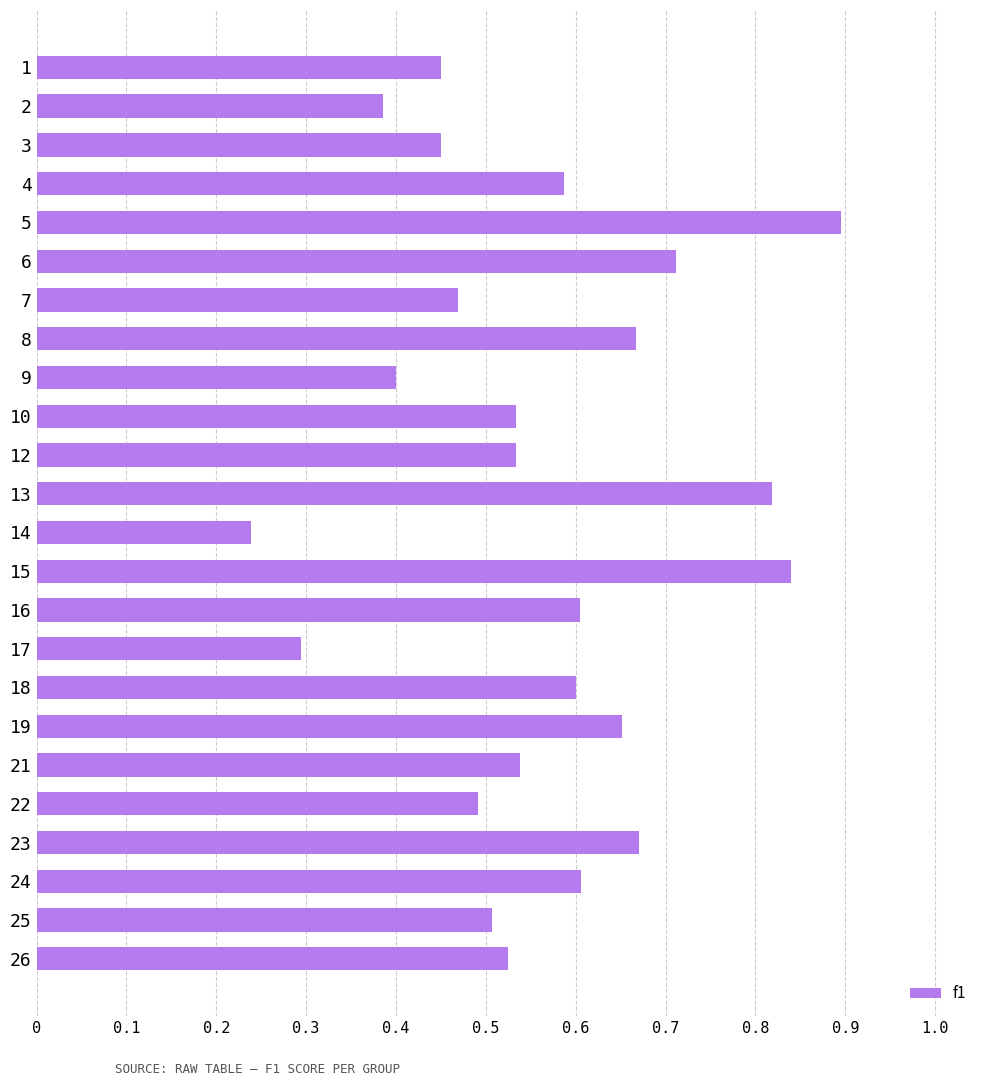

How many bars are there in total?

24